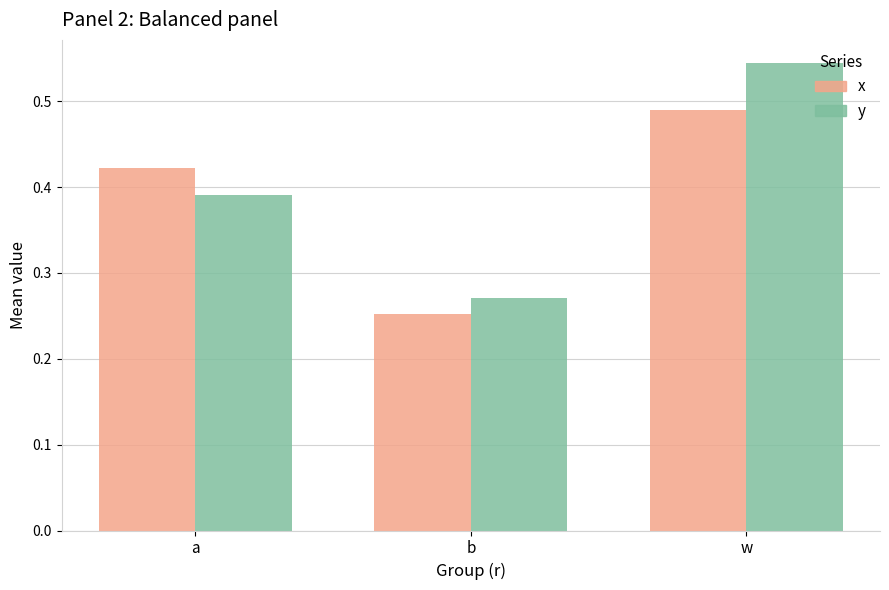

What is the total value across all series at w?

1.0